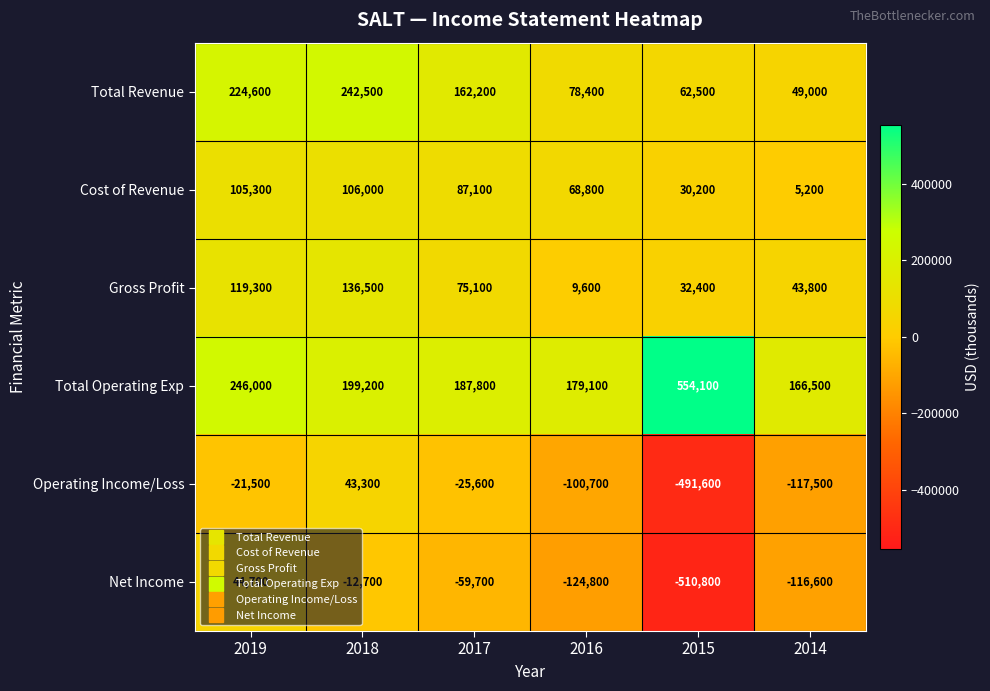

Which series has the widest spread of values?

Net Income